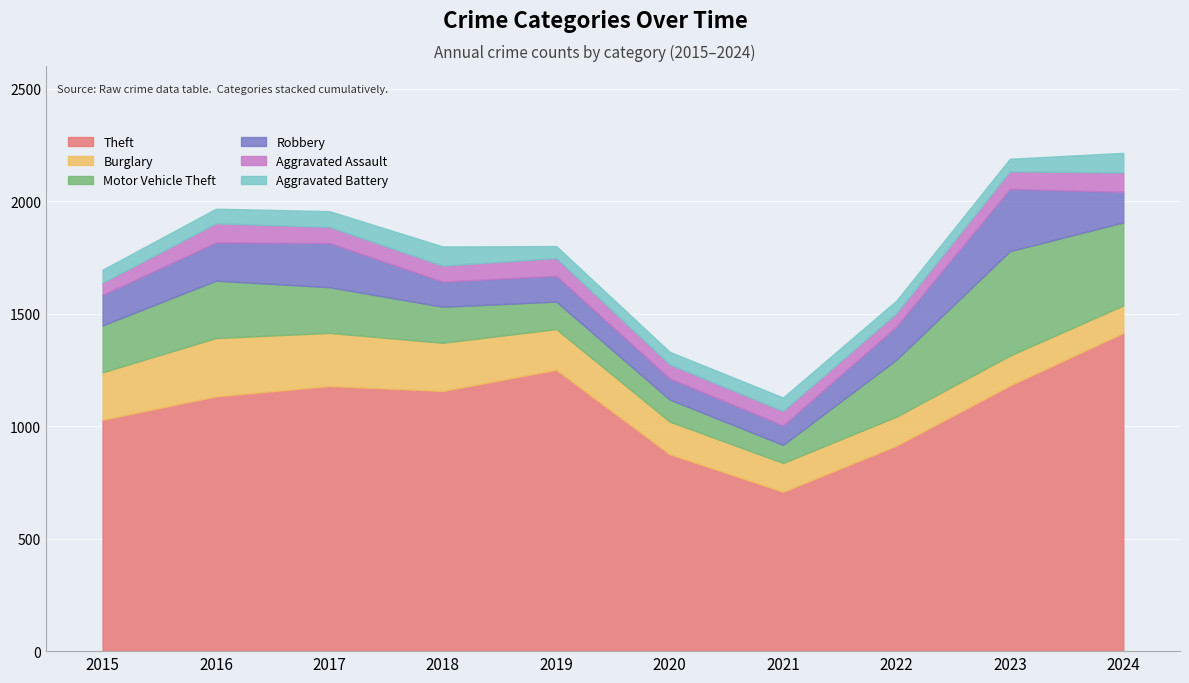

Does the chart display data point markers on the line(s)?

No